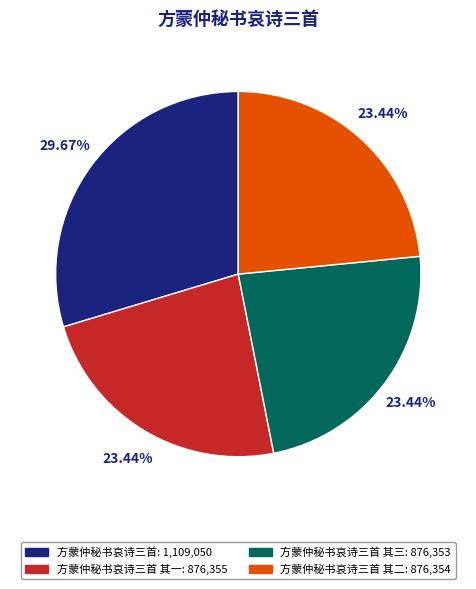

Is there a majority slice in this chart?

No